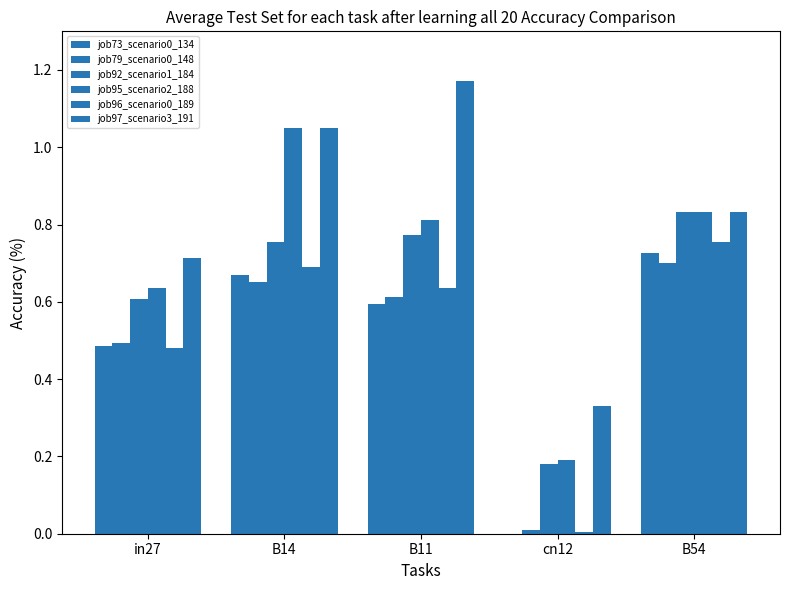

Which series has the widest spread of values?

job95_scenario2_188